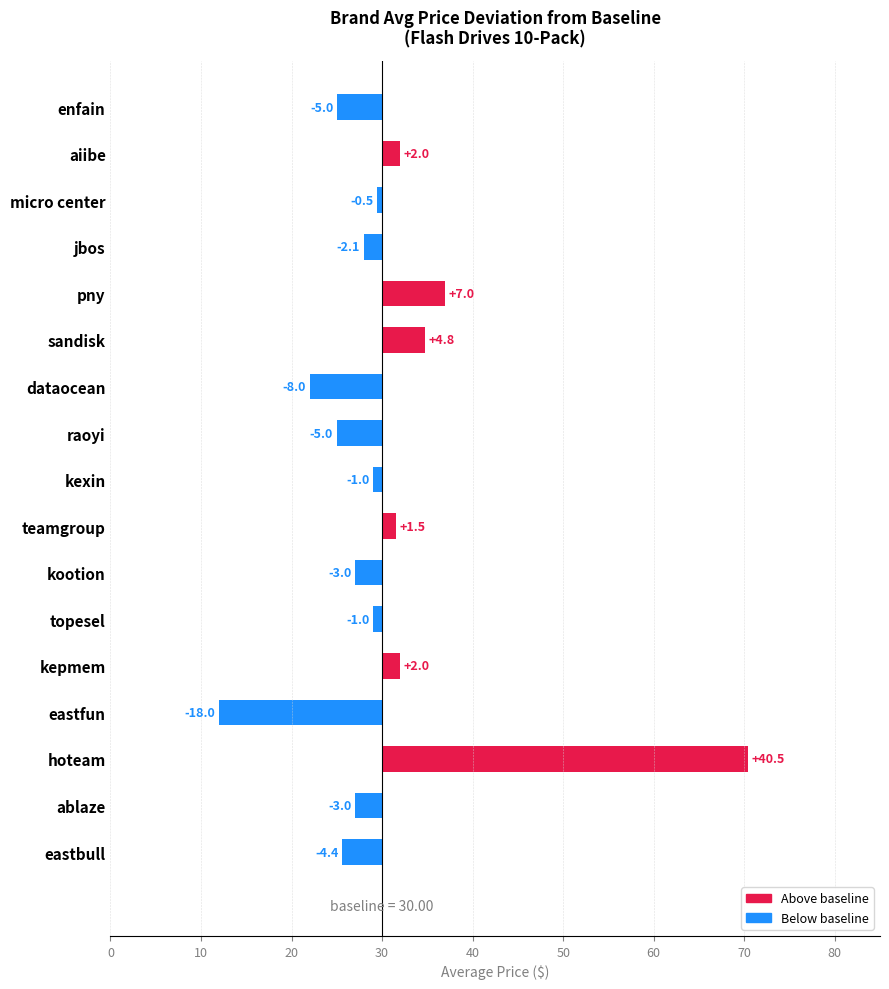

What is the change in value from jbos to dataocean?

-6.0